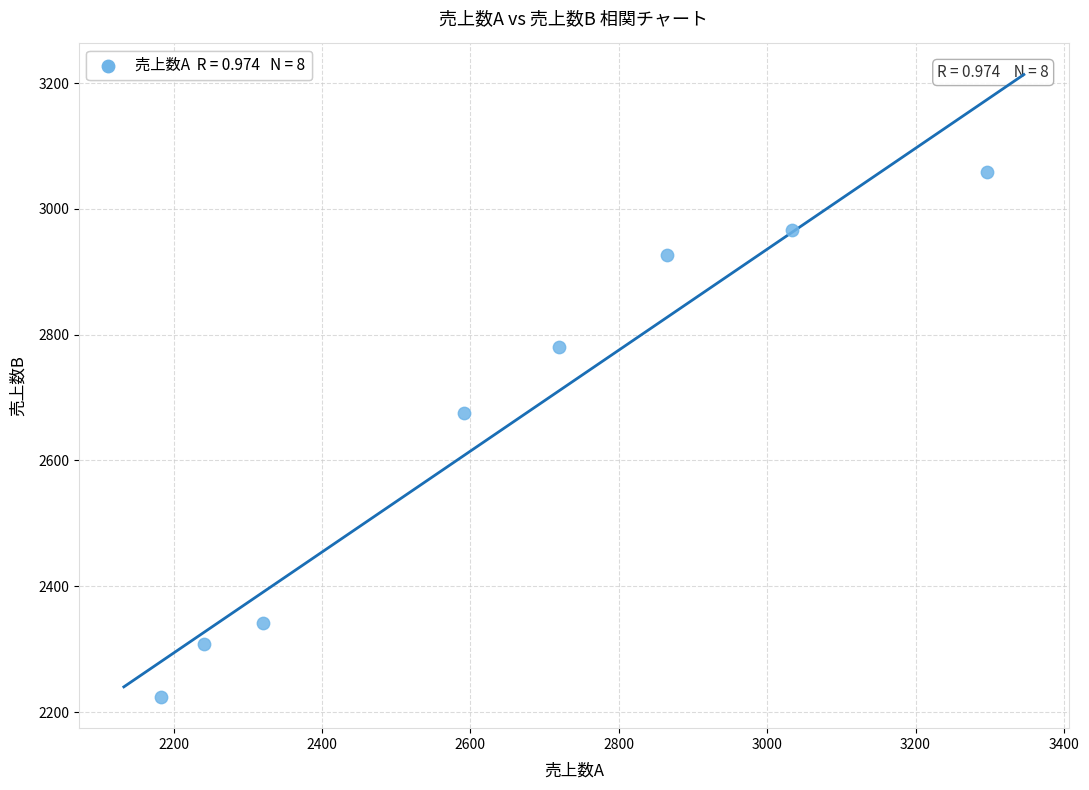

What is the average Y value?

2660